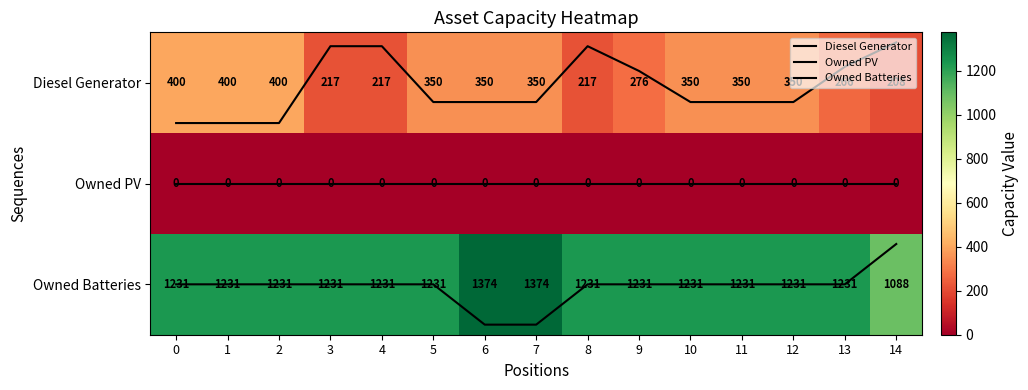

Which category has the lowest value across all series?

14